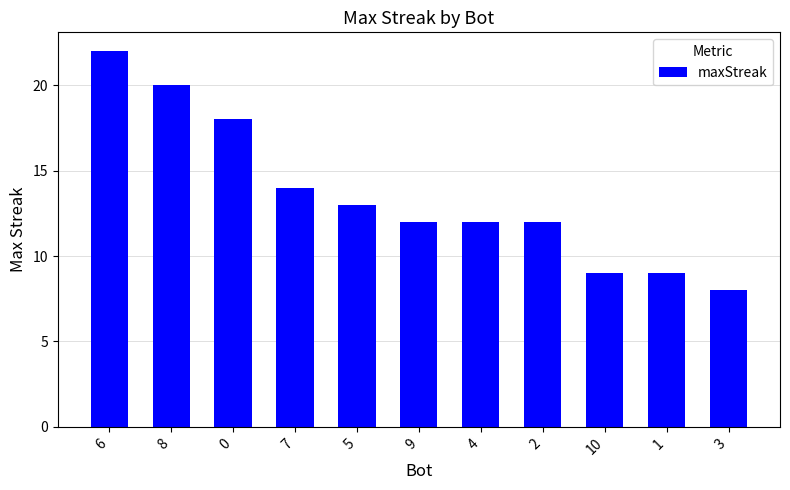

At which label is the value closest to 15?

7